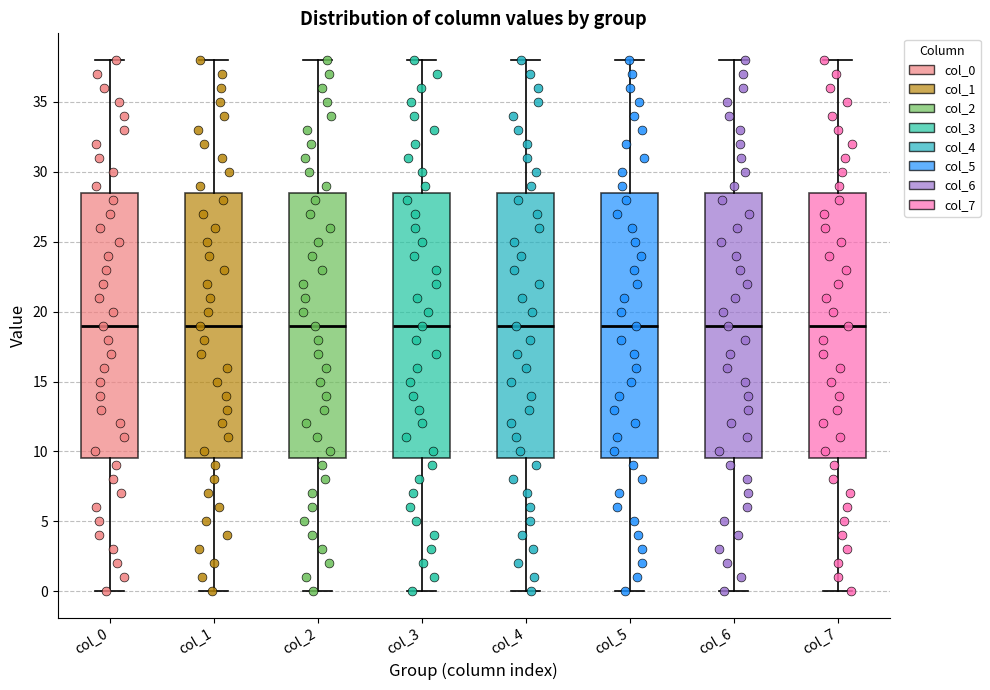

Where does the lower whisker of the box for col_4 end on the y-axis? The values are not printed on the chart, so give them approximately, as read against the axis.

0.0